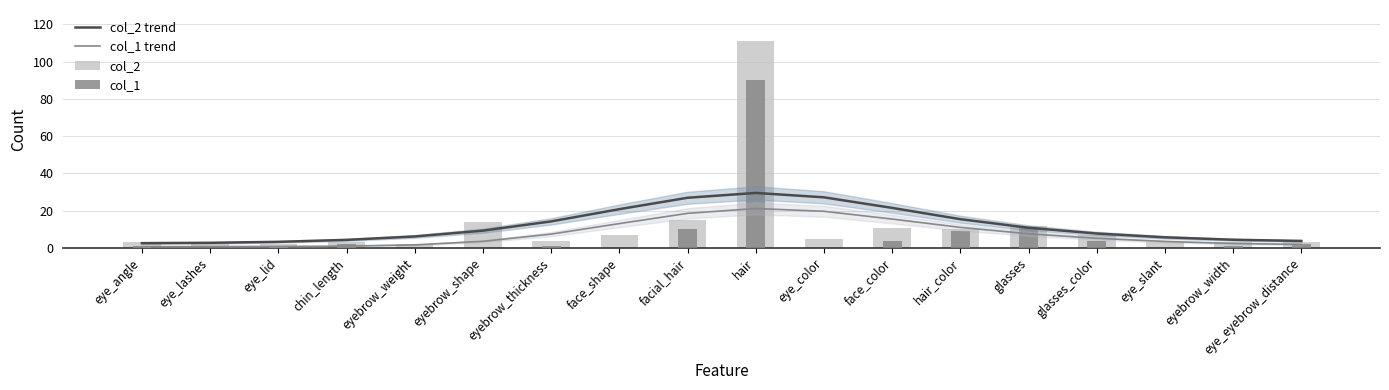

How many groups of bars are there?

18